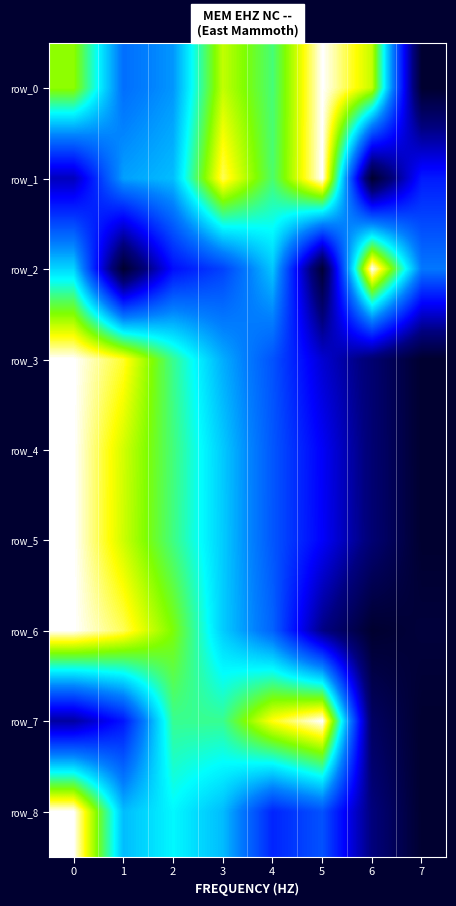

What is the highest value of the row_7 series?

1.0